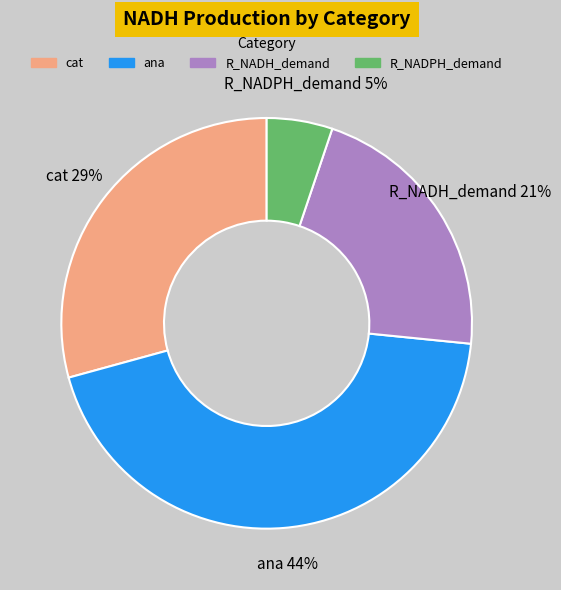

Combined, do cat and R_NADH_demand account for over 50%?

Yes